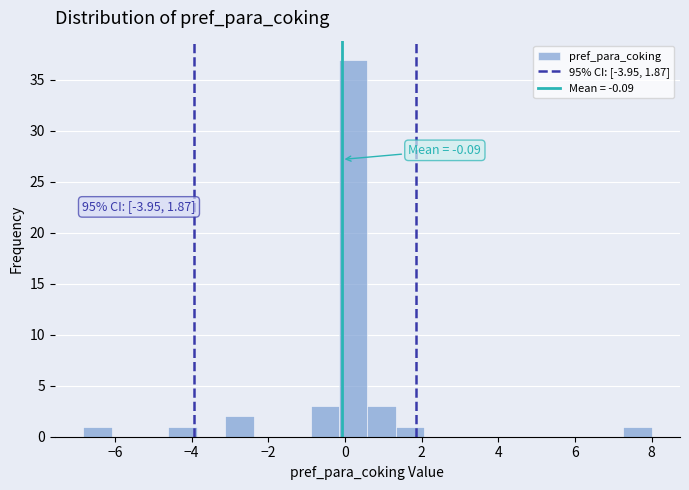

Around what value on the x-axis is the tallest bar? Give the approximate position of its centre, as read against the axis.

0.2